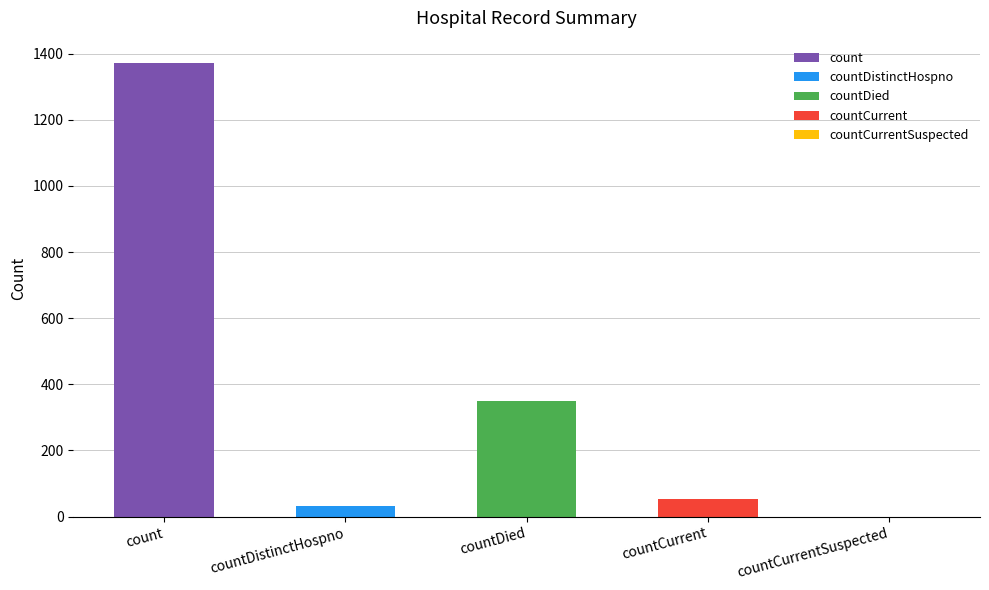

Reading left to right, list all the values displayed in this chart.

1371	33	349	52	0